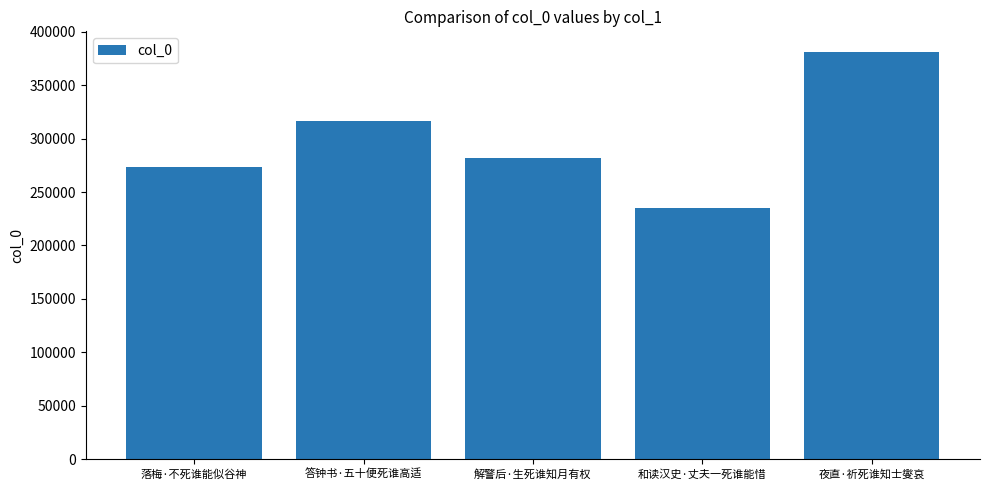

Rank the categories by value from lowest to highest.

和读汉史·丈夫一死谁能惜, 落梅·不死谁能似谷神, 解警后·生死谁知月有权, 答钟书·五十便死谁高适, 夜直·祈死谁知士燮哀